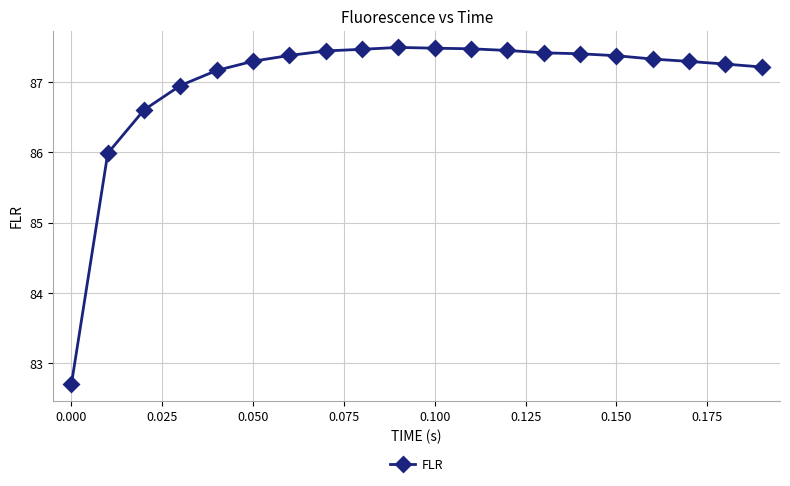

What is the difference between the second highest and minimum values?

4.8